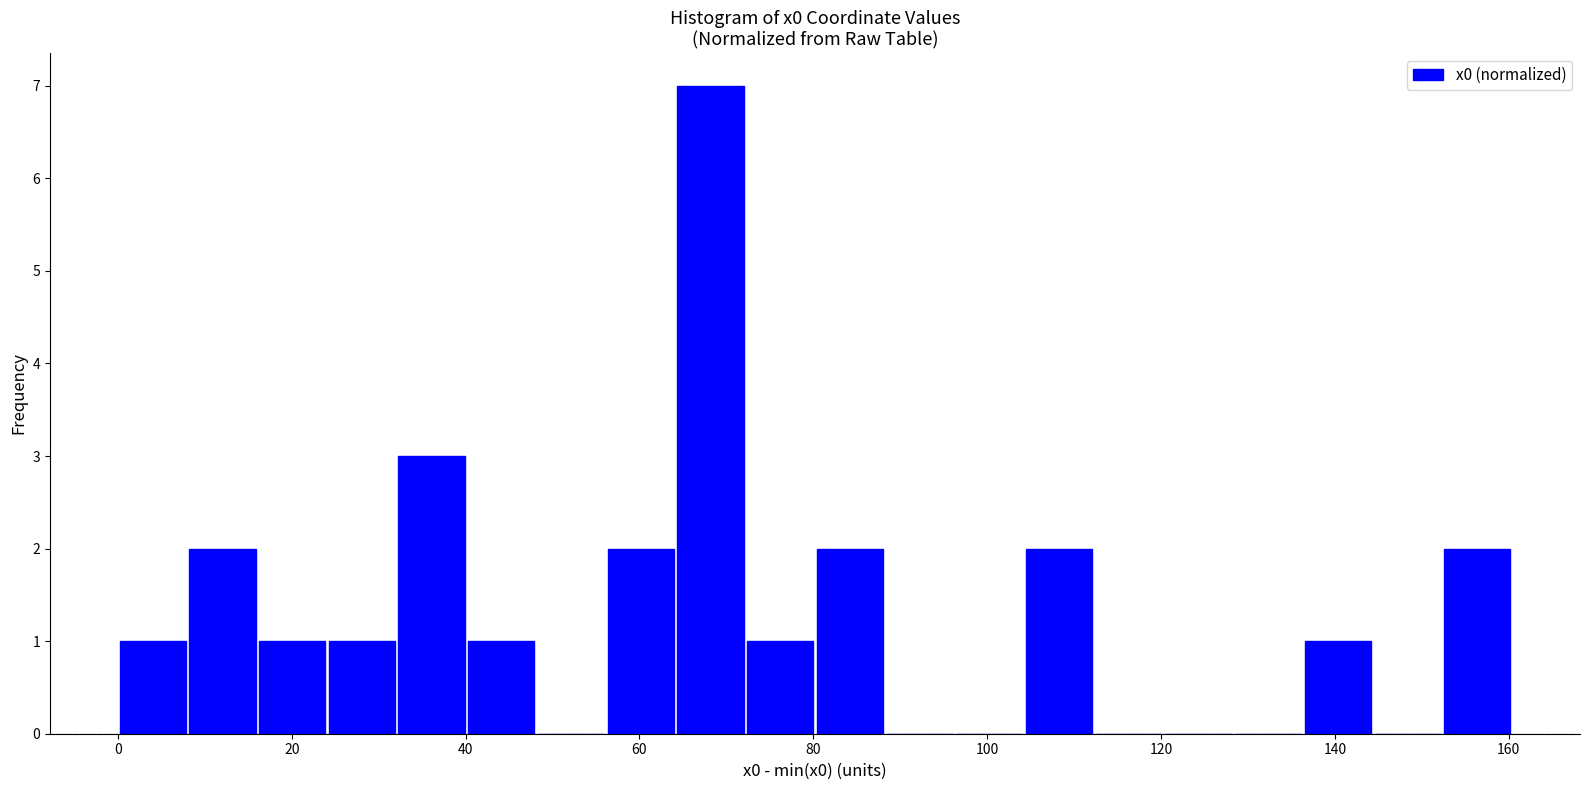

Over which range of the x-axis is the bar tallest?

64 to 72